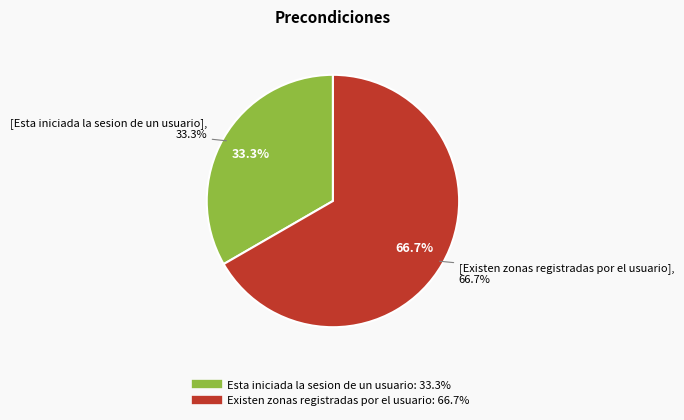

True or false: Esta iniciada la sesion de un usuario accounts for 47% of the total.

False